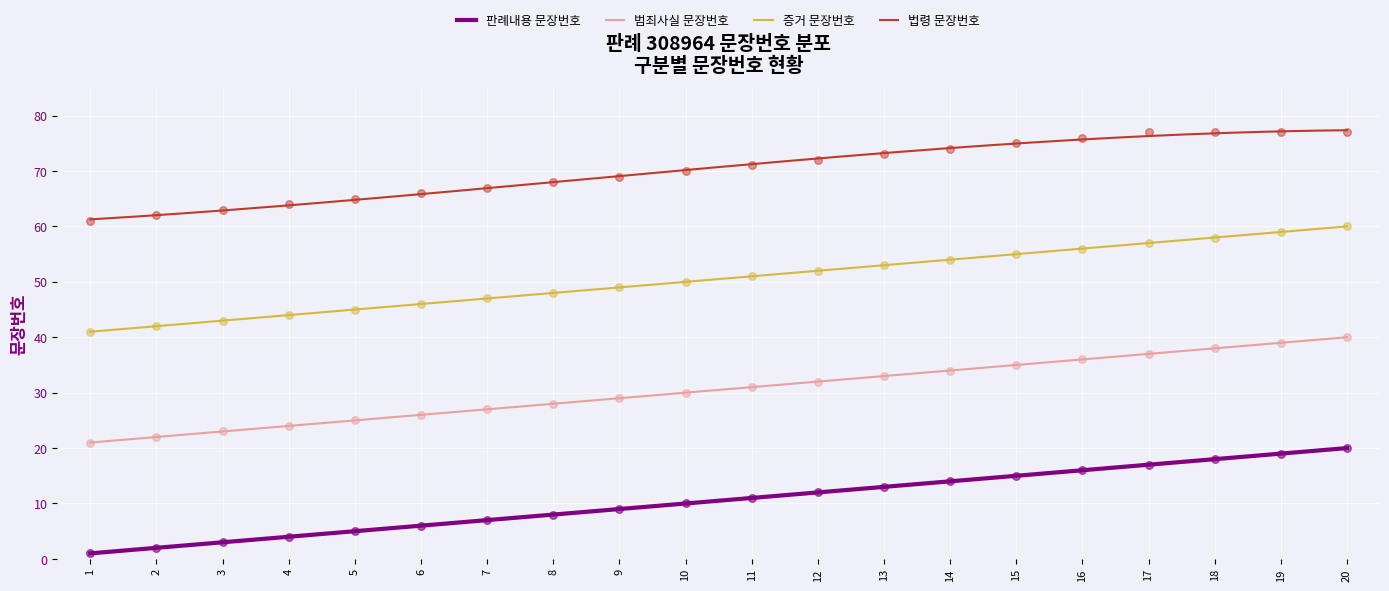

Is the value of 판례내용 문장번호 at 15 greater than the value of 범죄사실 문장번호 at 18?

No